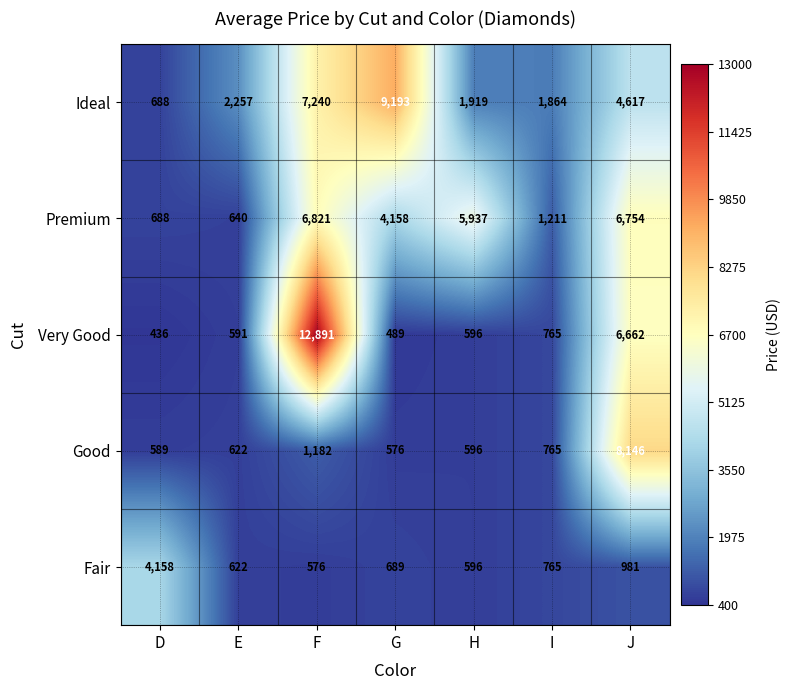

At how many categories does at least one series exceed 8671?

2